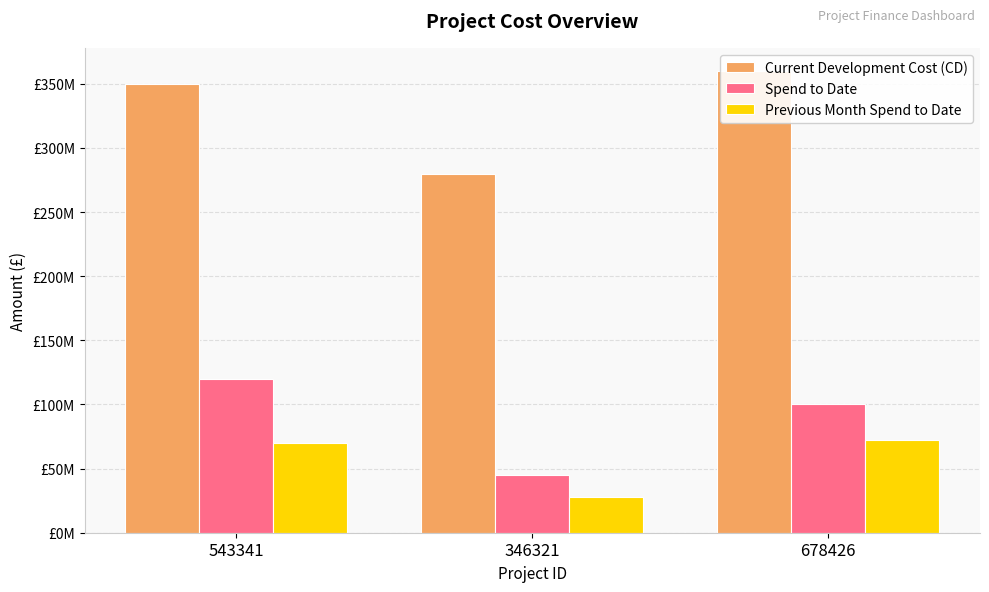

What is the difference between the maximum and second lowest values in the Current Development Cost (CD) series?

10000000